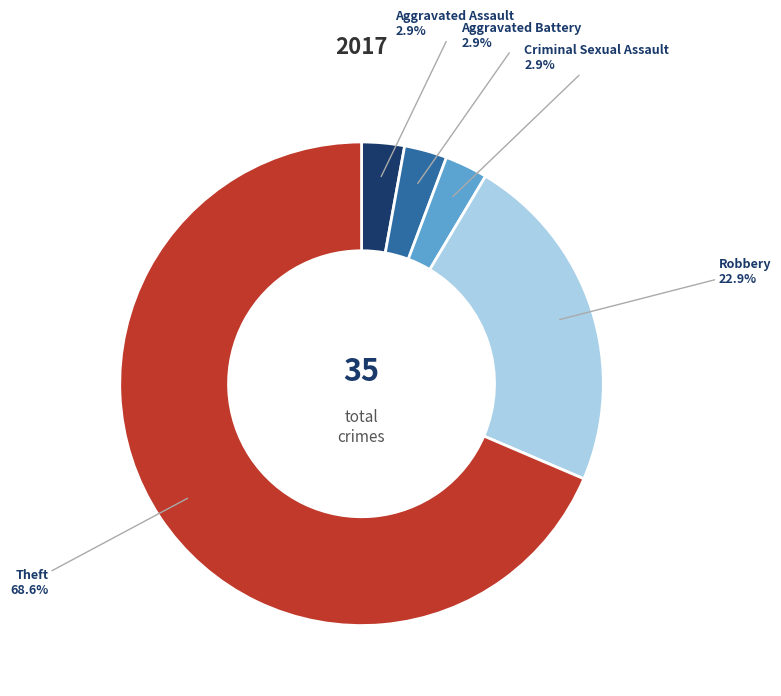

Is it true that Aggravated Battery is 16% of the pie?

False